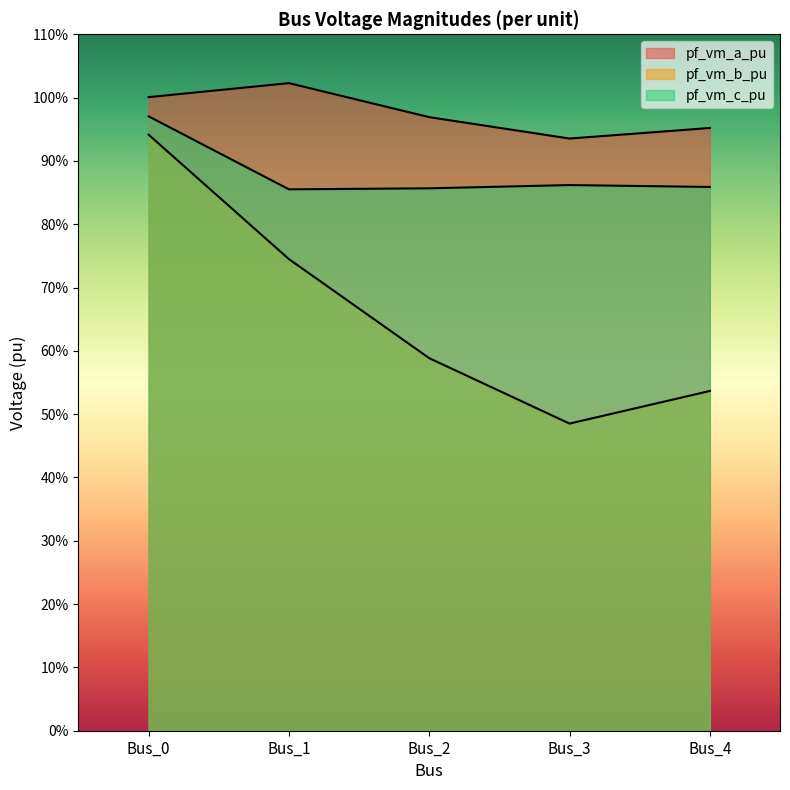

Rank the series by their maximum value, from highest to lowest.

pf_vm_a_pu, pf_vm_c_pu, pf_vm_b_pu